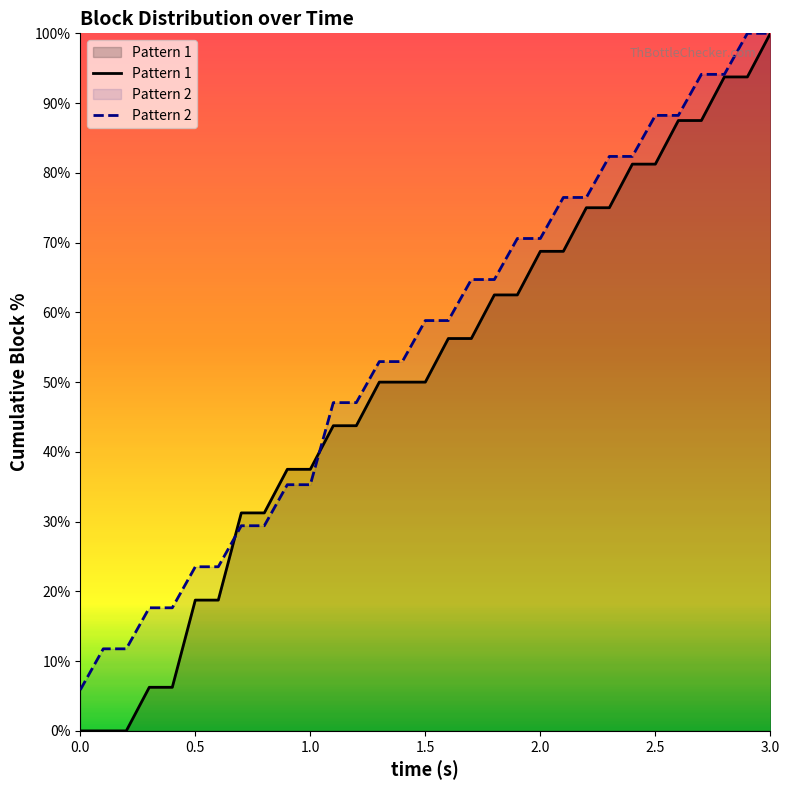

At which category is the sum across all series the highest?

3.0